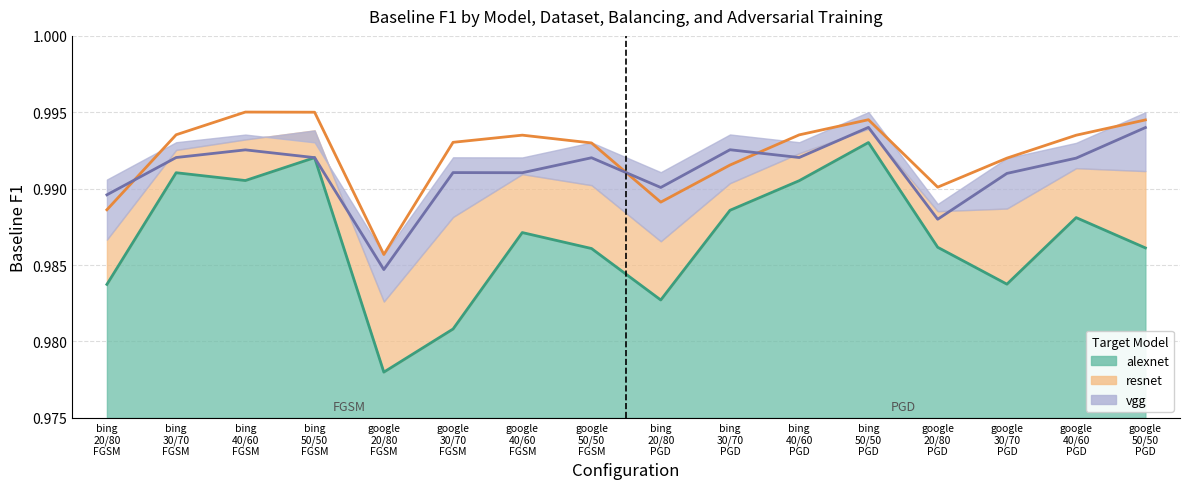

Where is the first local minimum for resnet?

google
20/80
FGSM